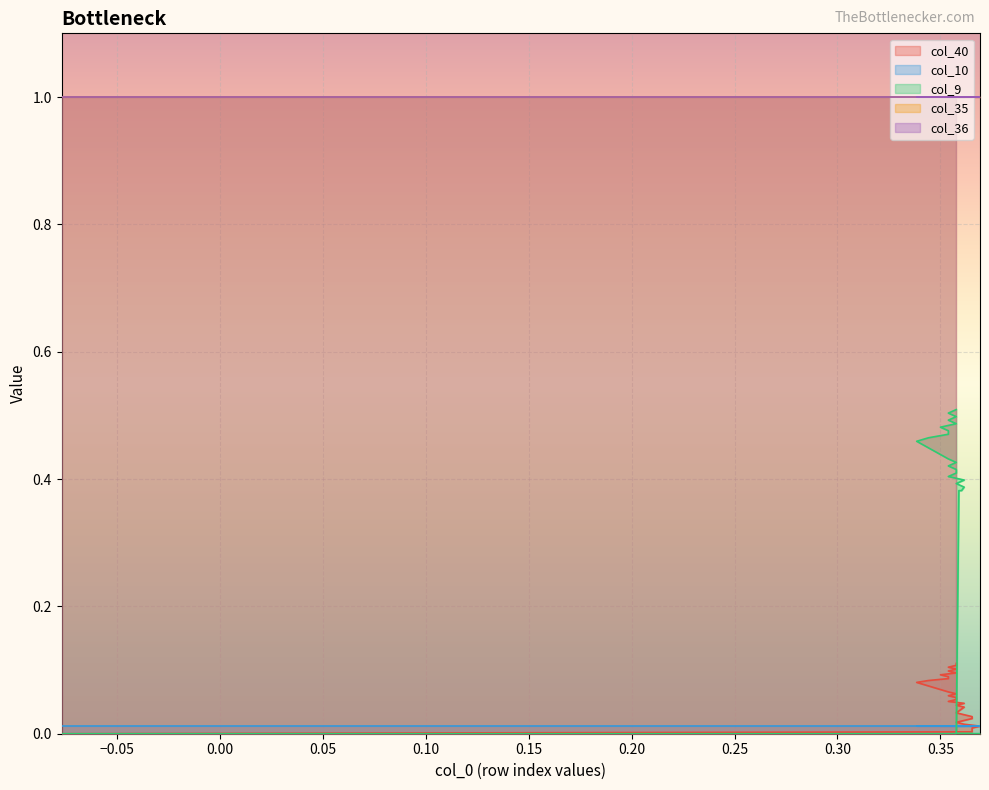

What is the spread (max minus min) of values at 7?

1.0